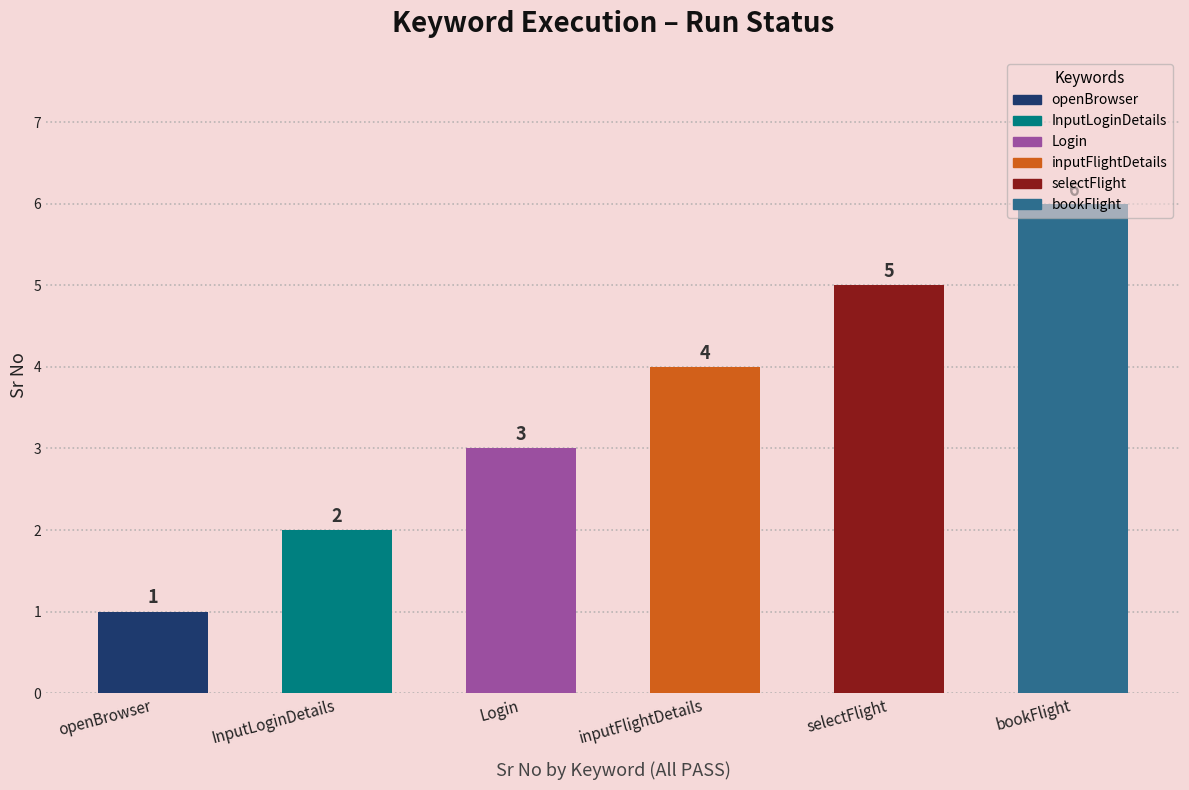

Reading left to right, what are all the values shown in this chart?

1	2	3	4	5	6